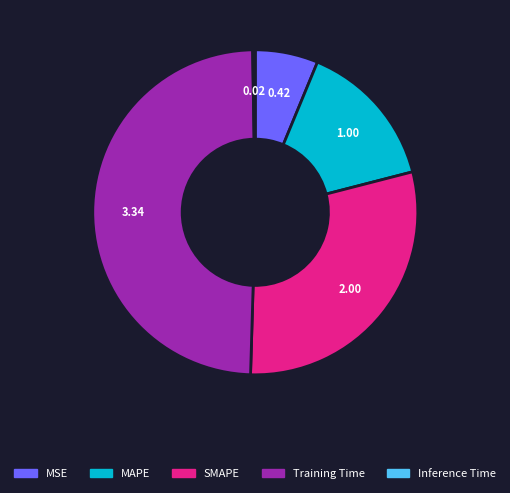

Which slice is the largest?

Training Time